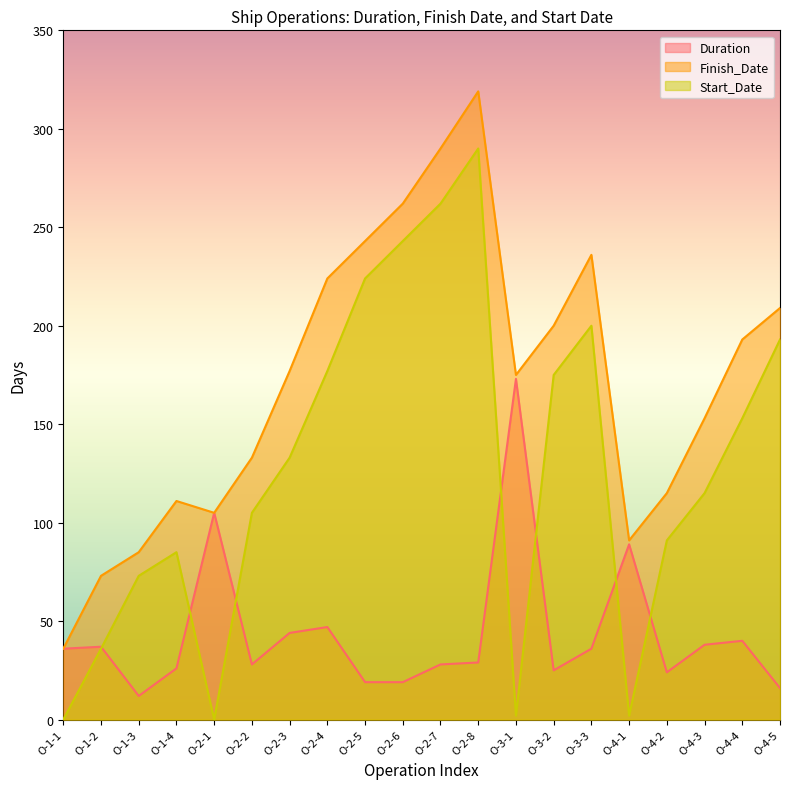

What is the value of the Finish_Date point at the 18th from the left?

153